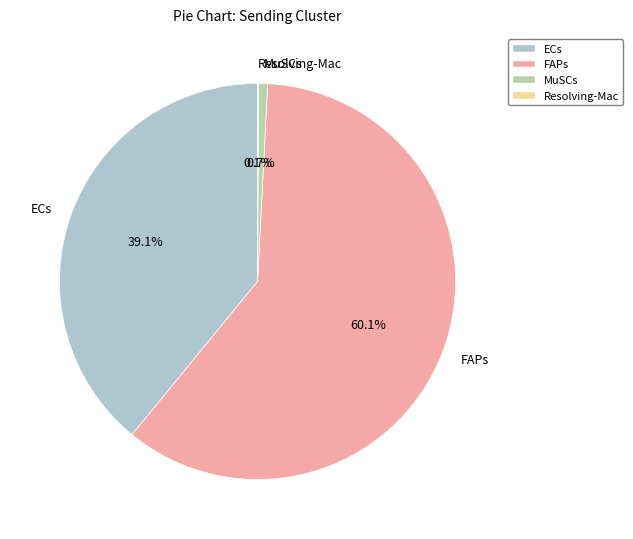

Which has a higher value, MuSCs or FAPs?

FAPs